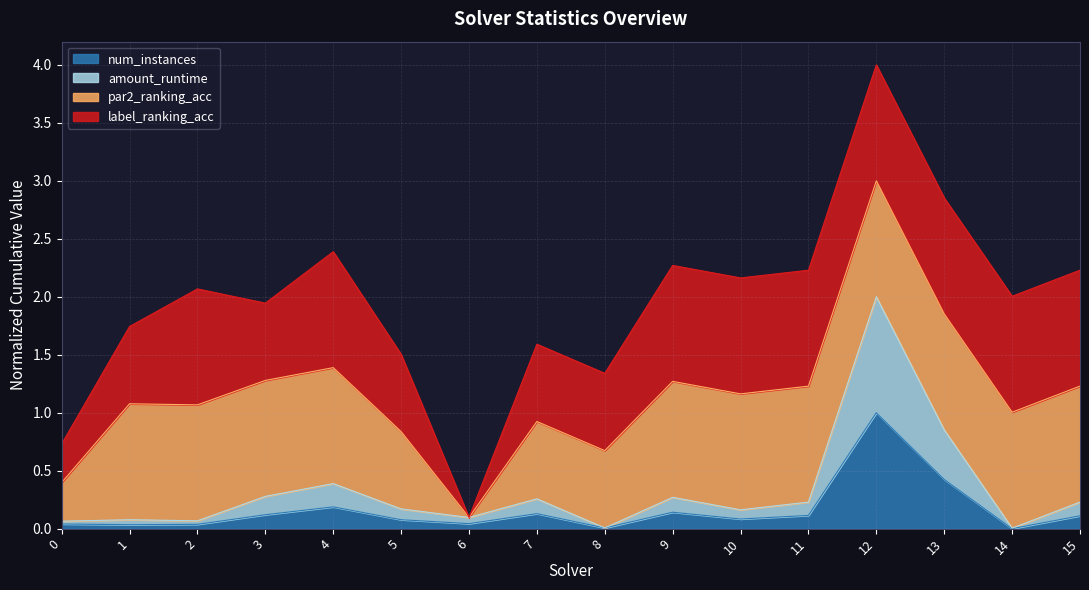

At which category is the sum across all series the highest?

12